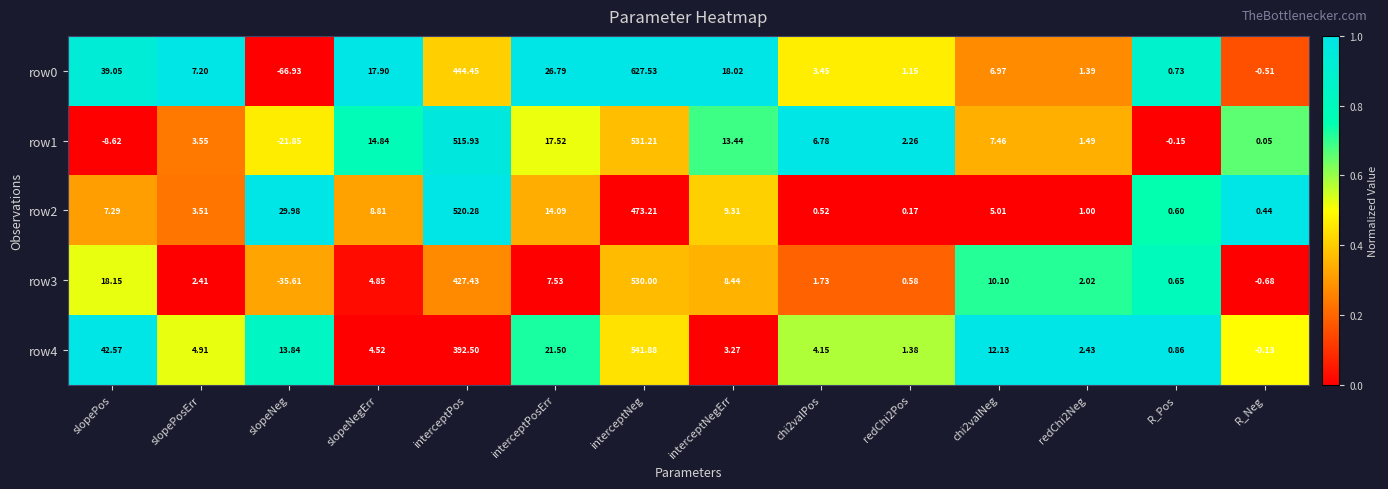

At which label is row1 closest to 254?

interceptPosErr